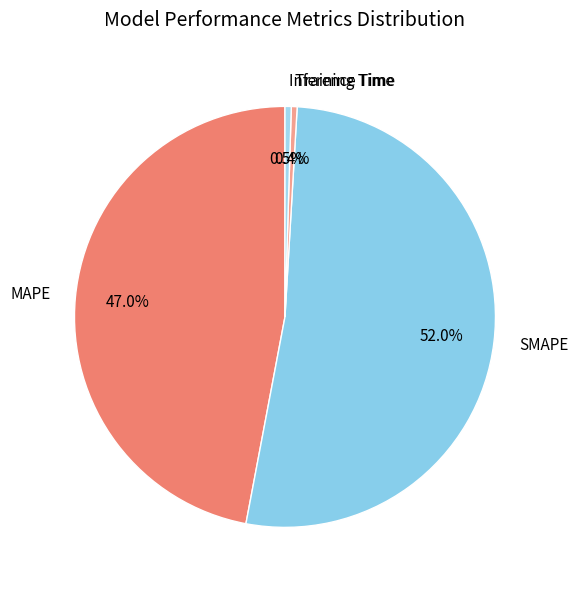

To the nearest percent, what percentage of the pie is MAPE?

47%